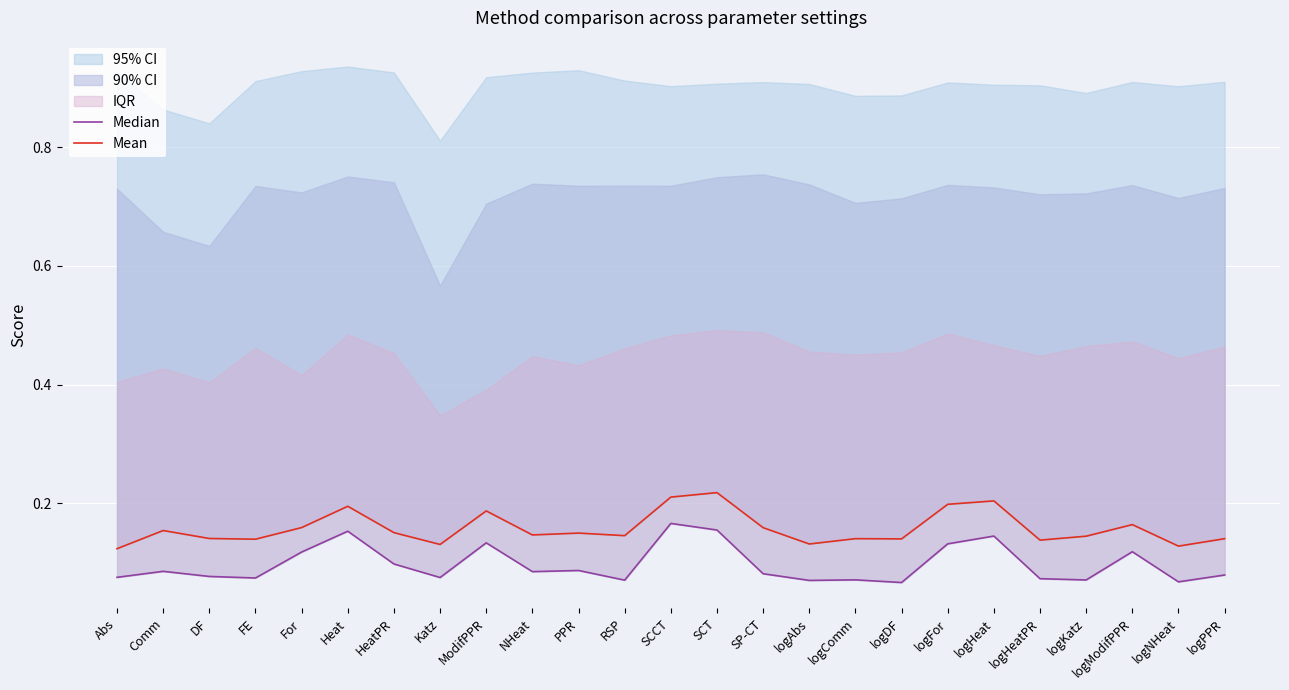

What is the sum of all Mean values?

3.9